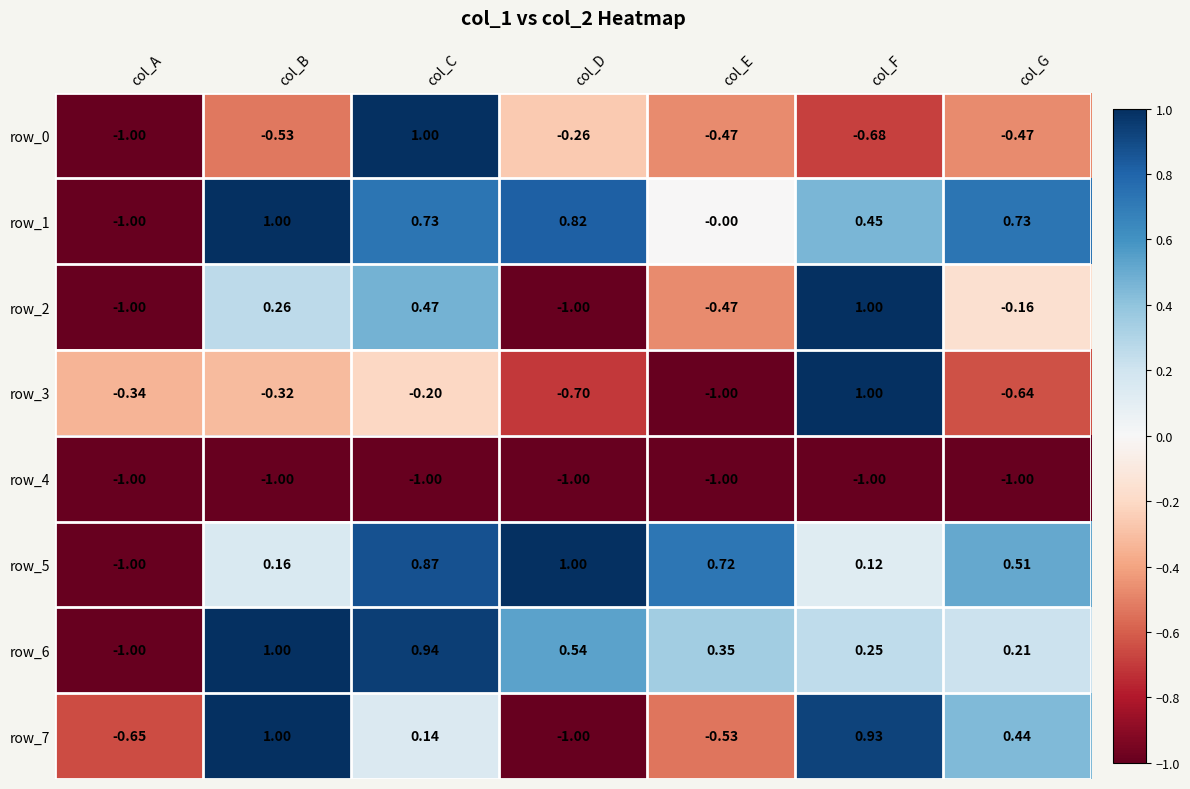

Where does the row_5 series first go above 0?

col_B